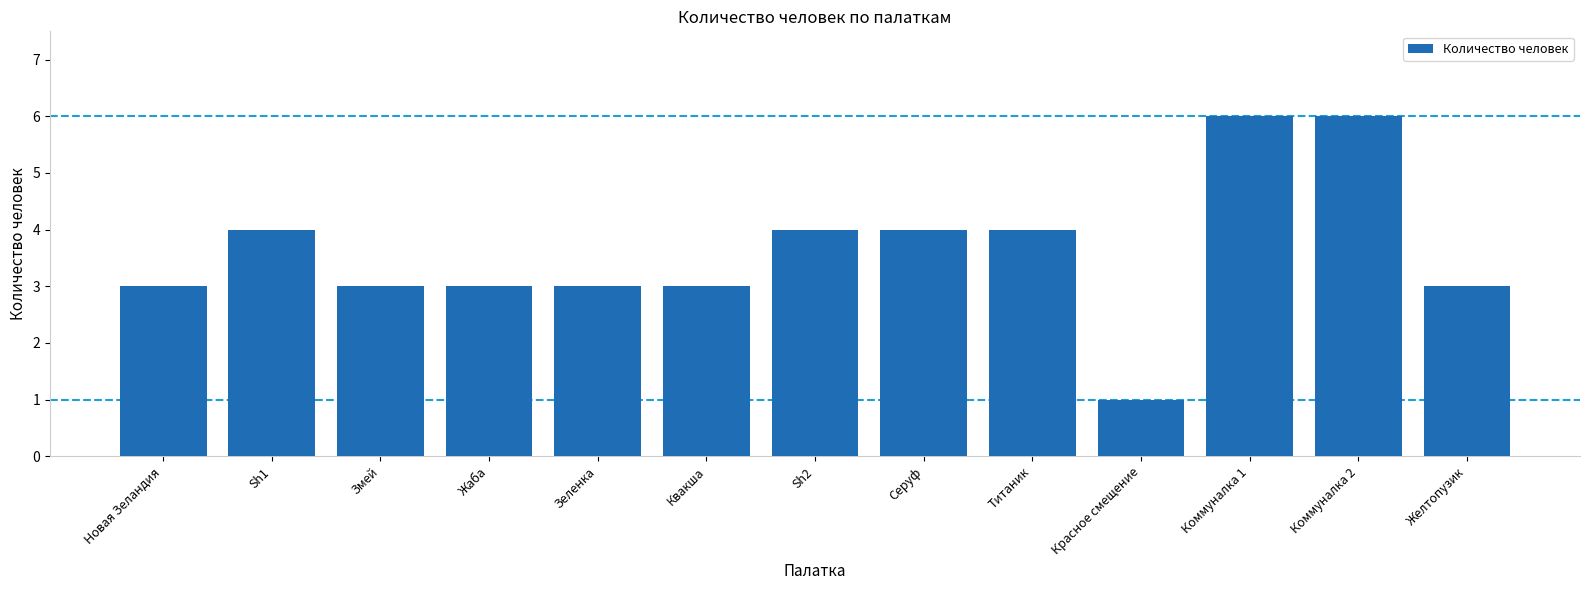

What is the approximate value at Квакша?

3